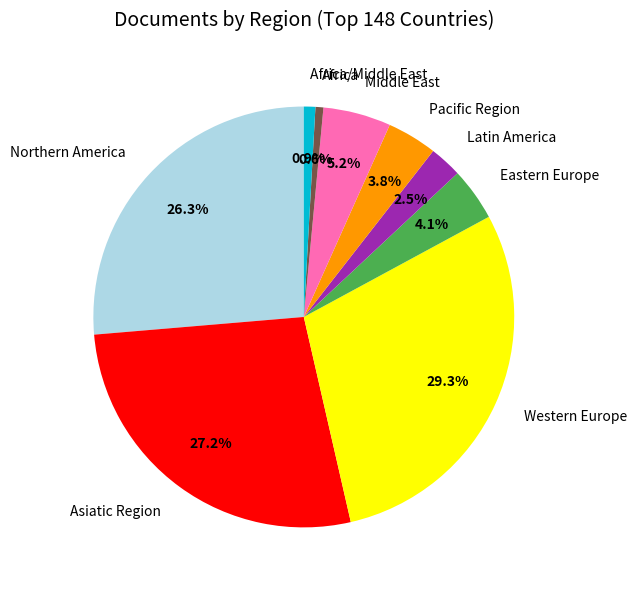

What is the largest slice in the pie chart?

Western Europe